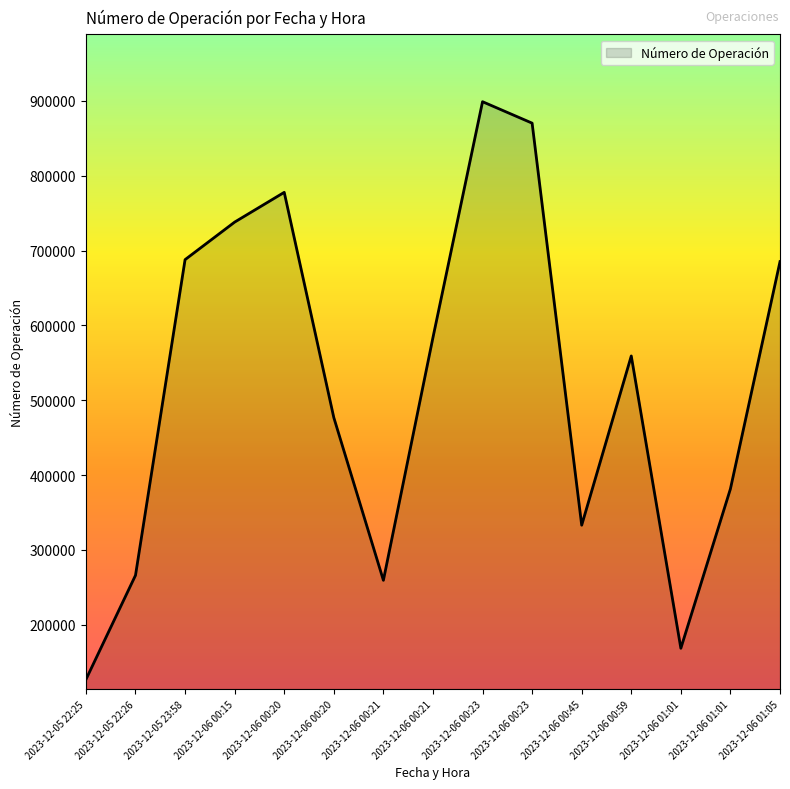

How many lines are shown in the chart?

1